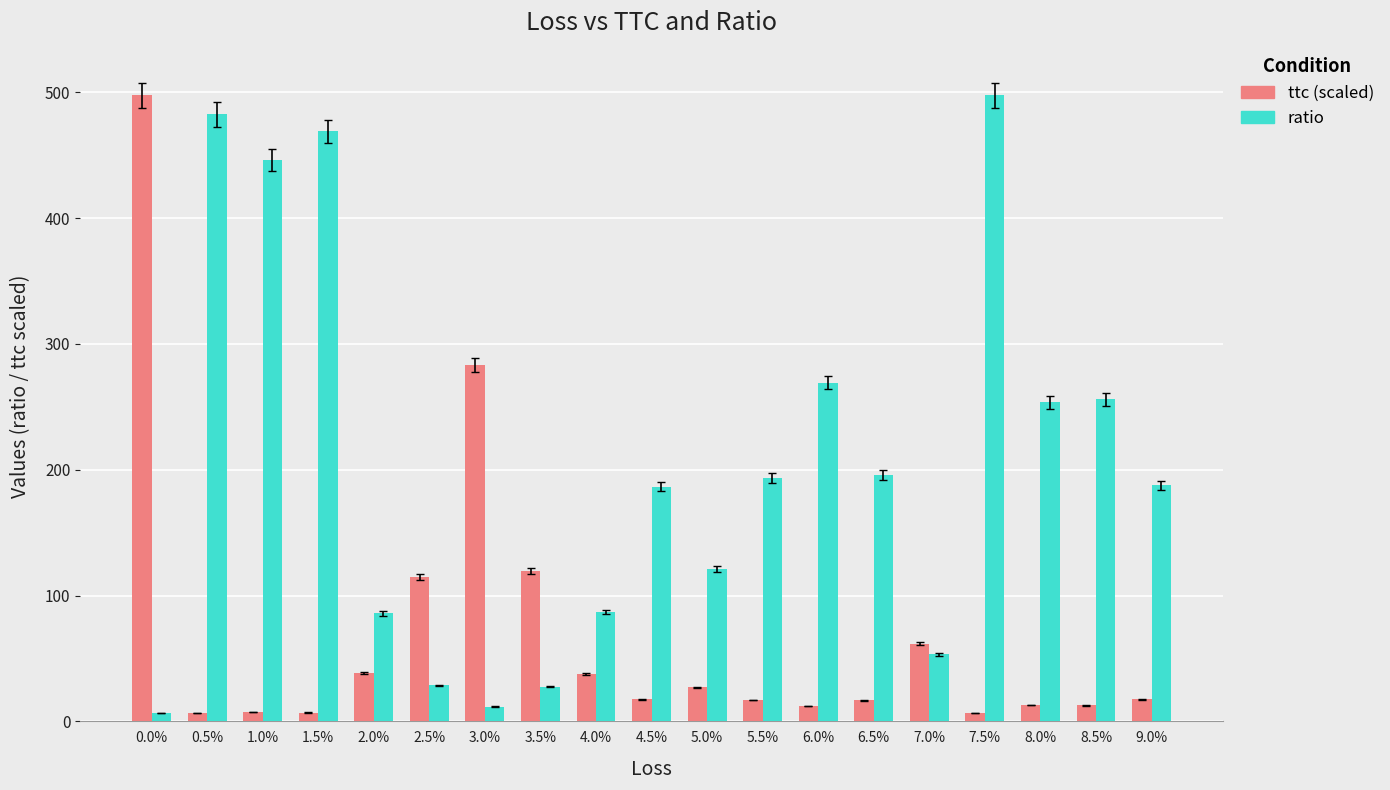

What is the difference between the second highest and second lowest values in the ttc (scaled) series?

276.7